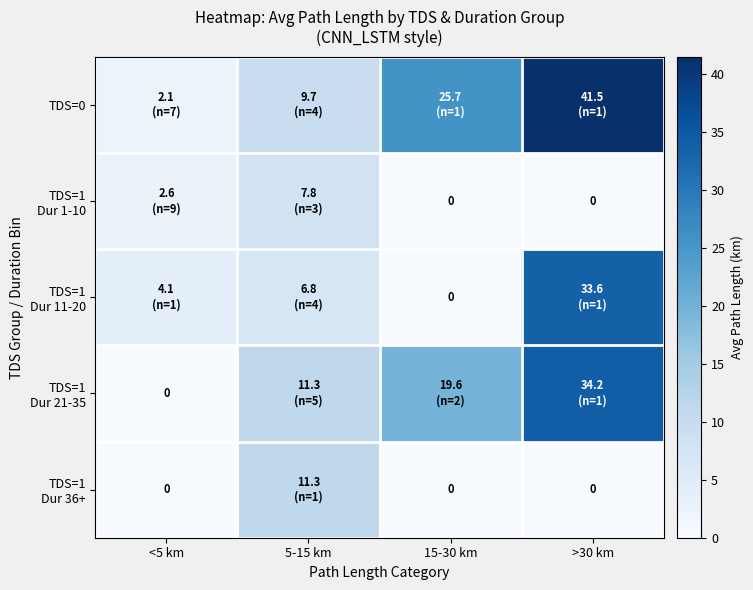

What is the spread (max minus min) of values at 5-15 km?

4.5